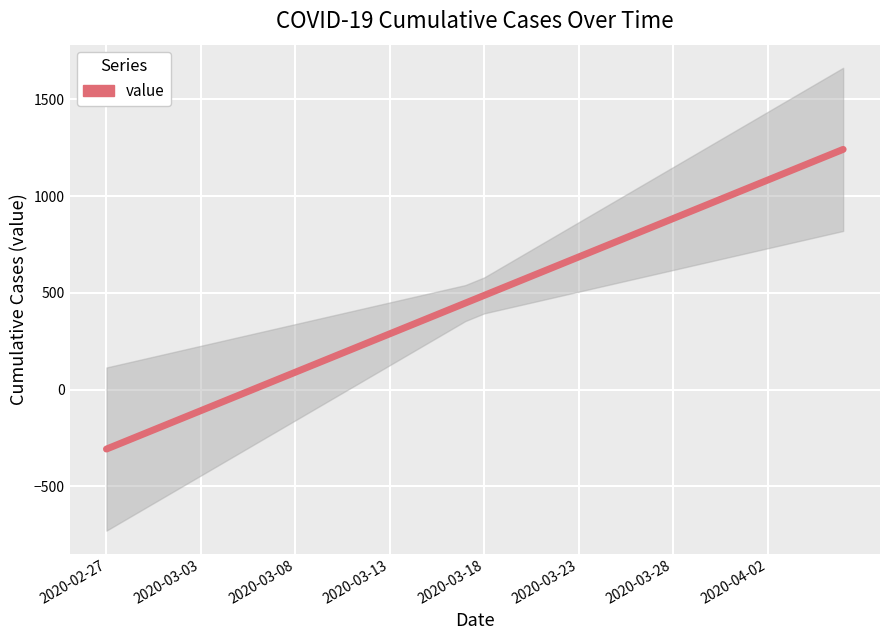

What is the maximum value shown in the chart?

1241.6